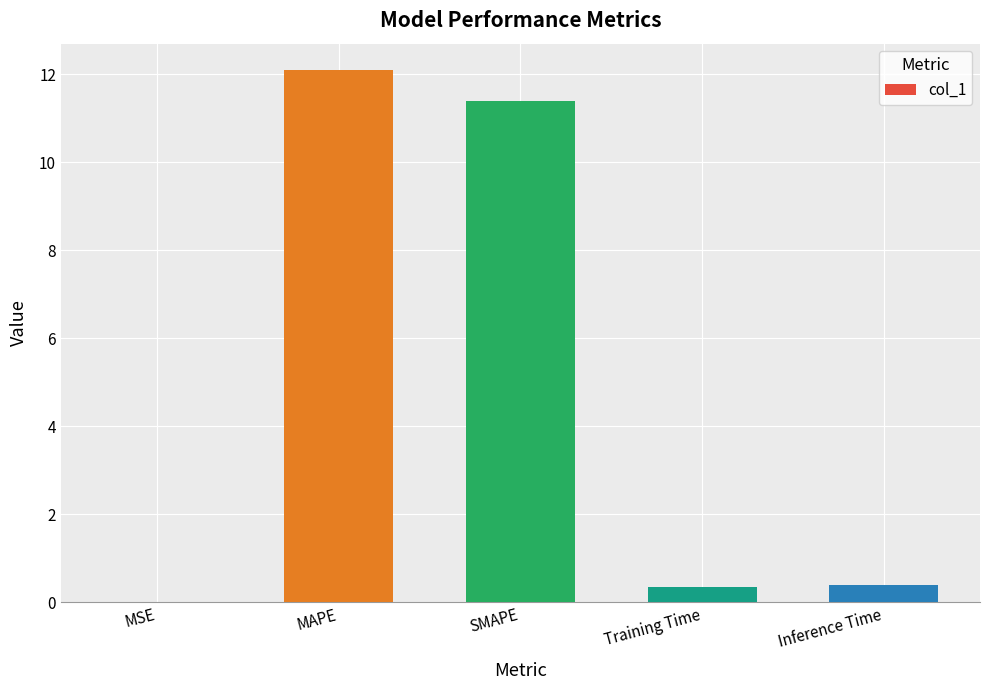

Which has a higher value, MAPE or Inference Time?

MAPE